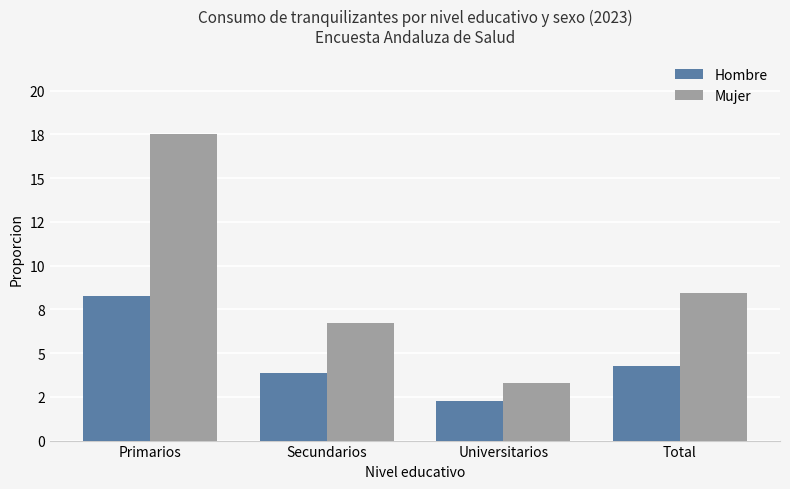

What is the spread (max minus min) of values at Universitarios?

1.0